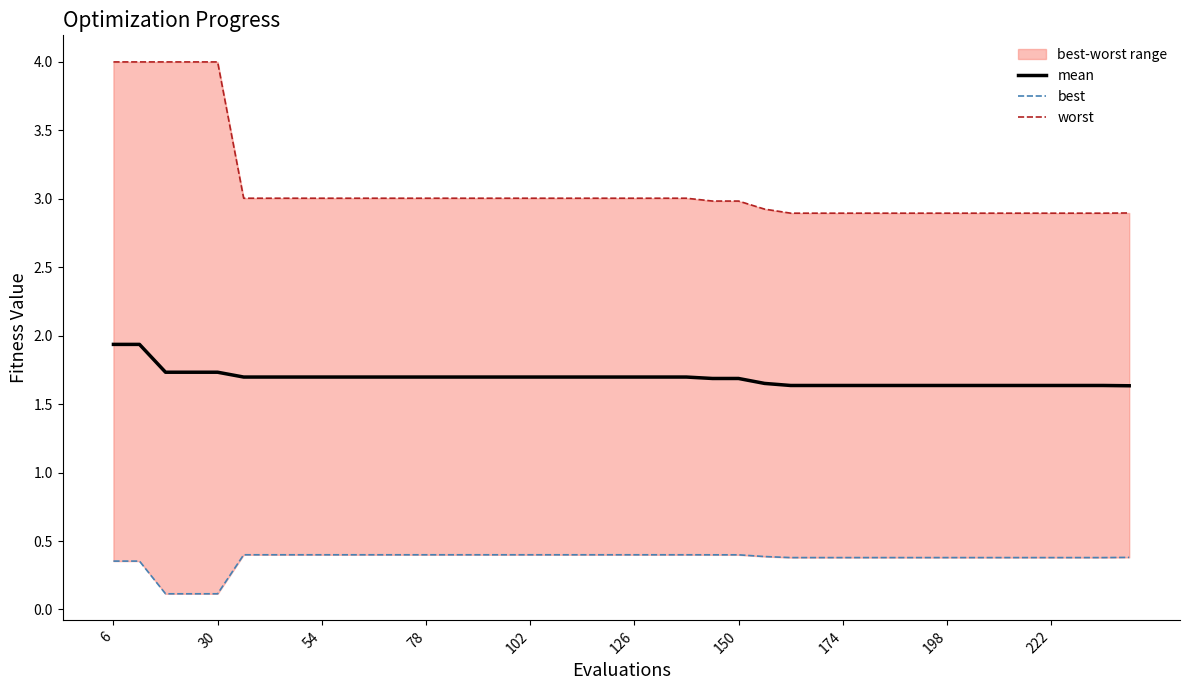

What is the maximum value for mean?

1.9